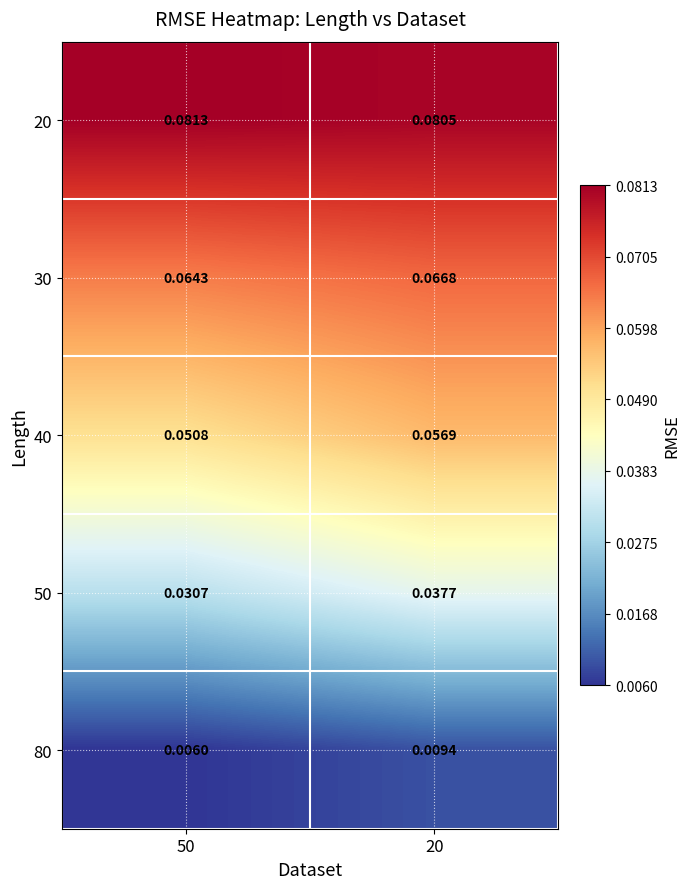

Rank the series at 50 from highest to lowest value.

20, 30, 40, 50, 80